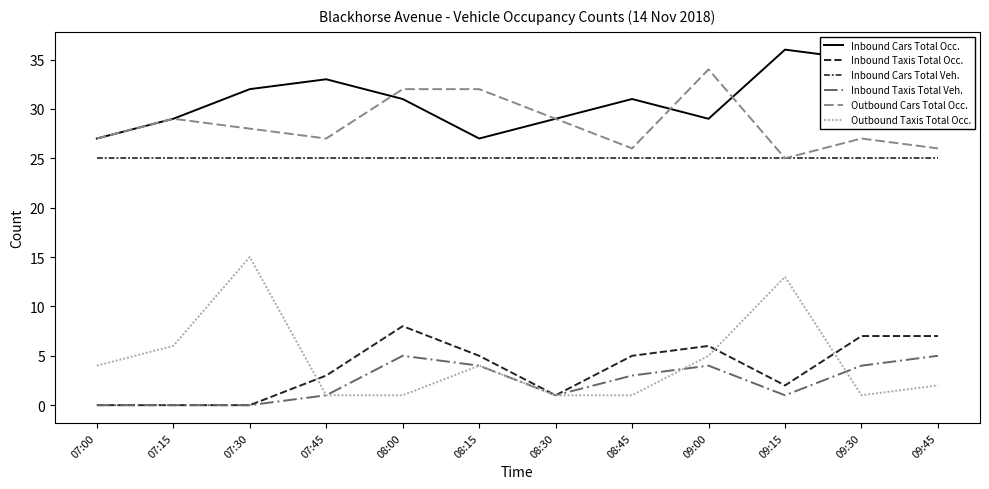

The value of Inbound Cars Total Veh. at 08:00 is 42. True or false?

False